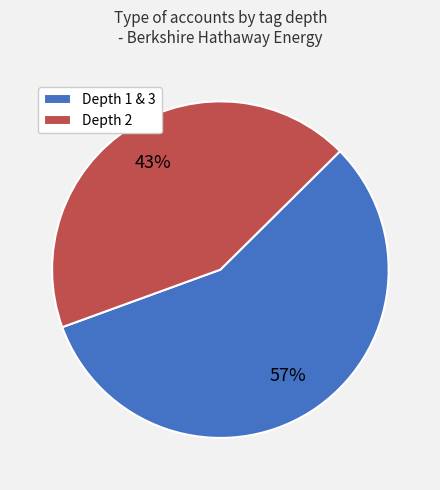

Is Depth 1 & 3 the majority of the pie?

Yes